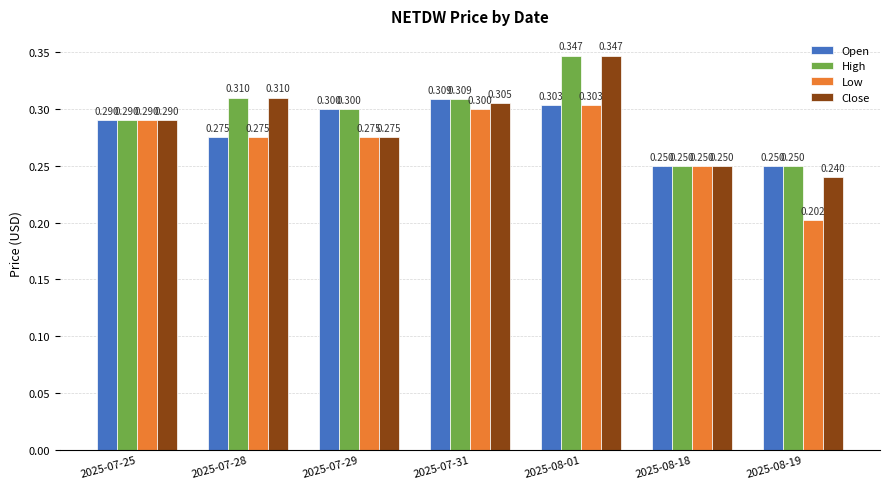

What is the total value across all series at 2025-07-29?

1.1